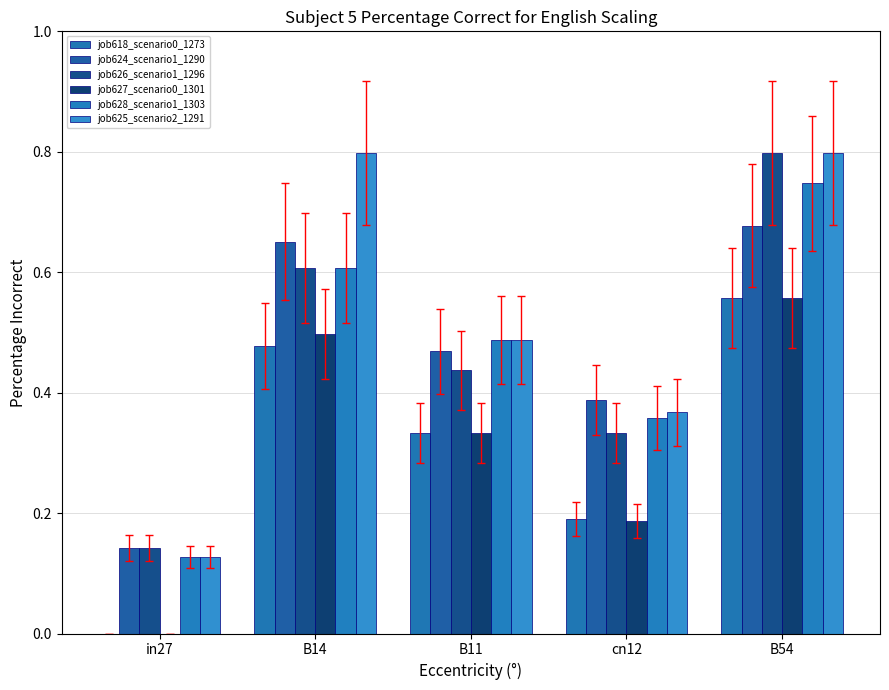

Rank the series at B54 from highest to lowest value.

job626_scenario1_1296, job625_scenario2_1291, job628_scenario1_1303, job624_scenario1_1290, job618_scenario0_1273, job627_scenario0_1301